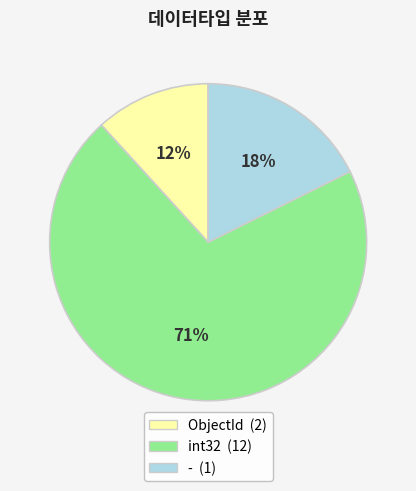

Count the number of slices in the pie.

3